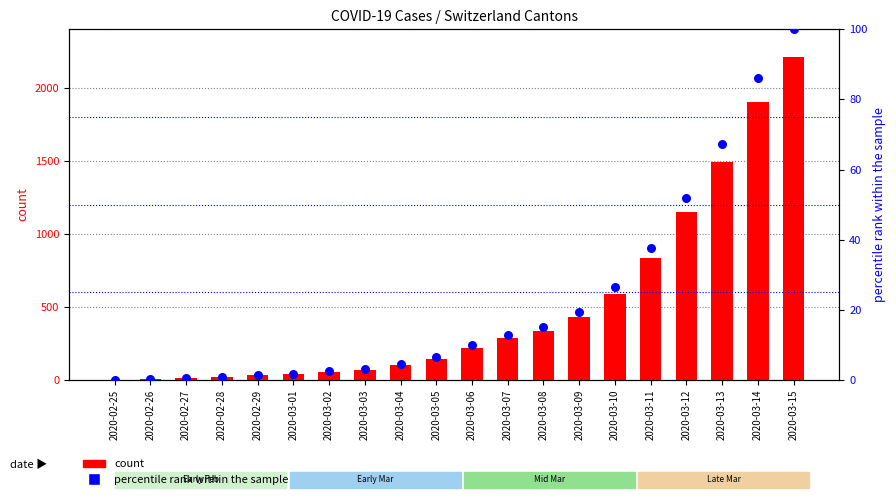

Which series contains the highest Y value?

CH count